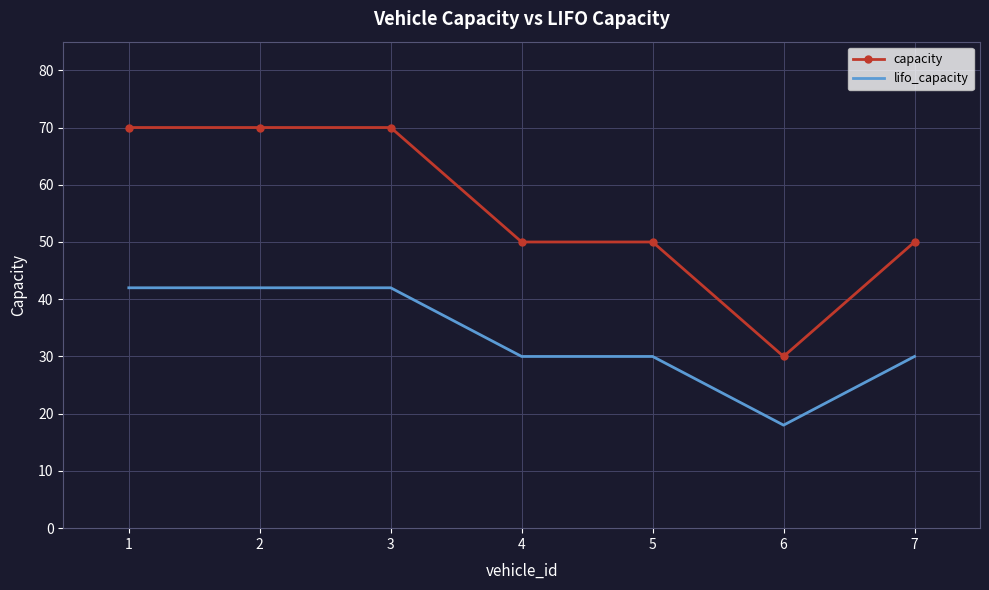

What is the sum of all lifo_capacity values?

234